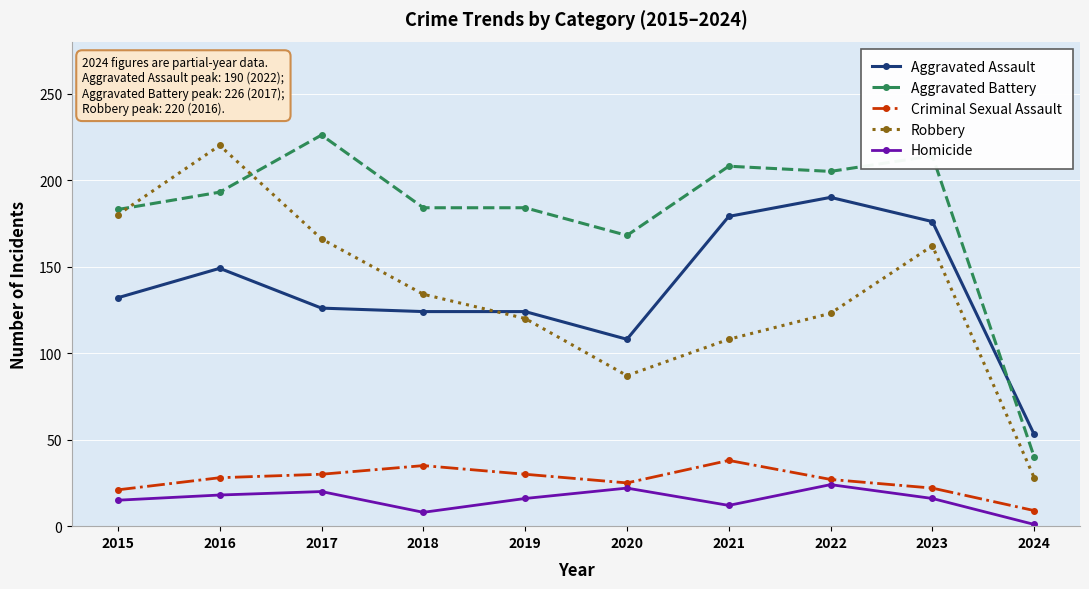

How many data points does each series have?

10